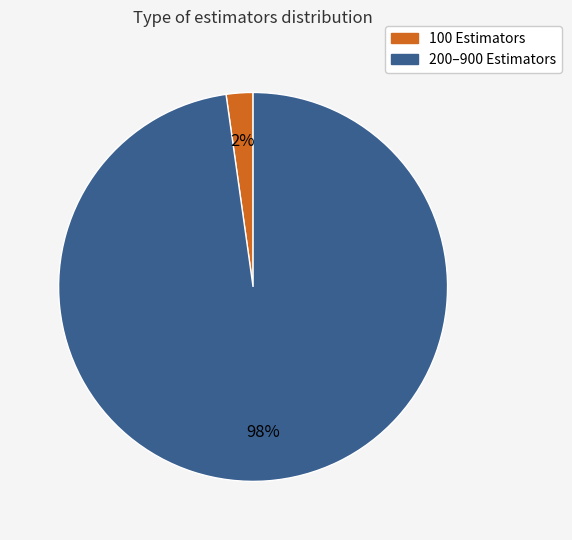

Does any single category account for the majority?

Yes